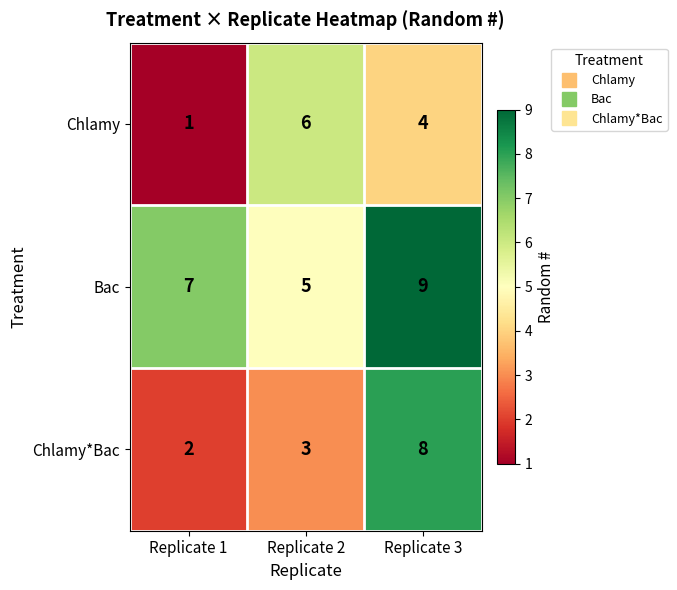

What is the total value across all series at Replicate 2?

14